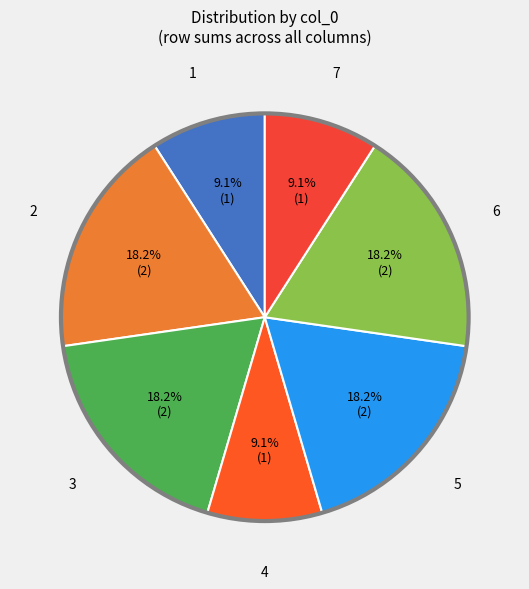

Approximately how many times larger is the value at 3 compared to 1?

2.0